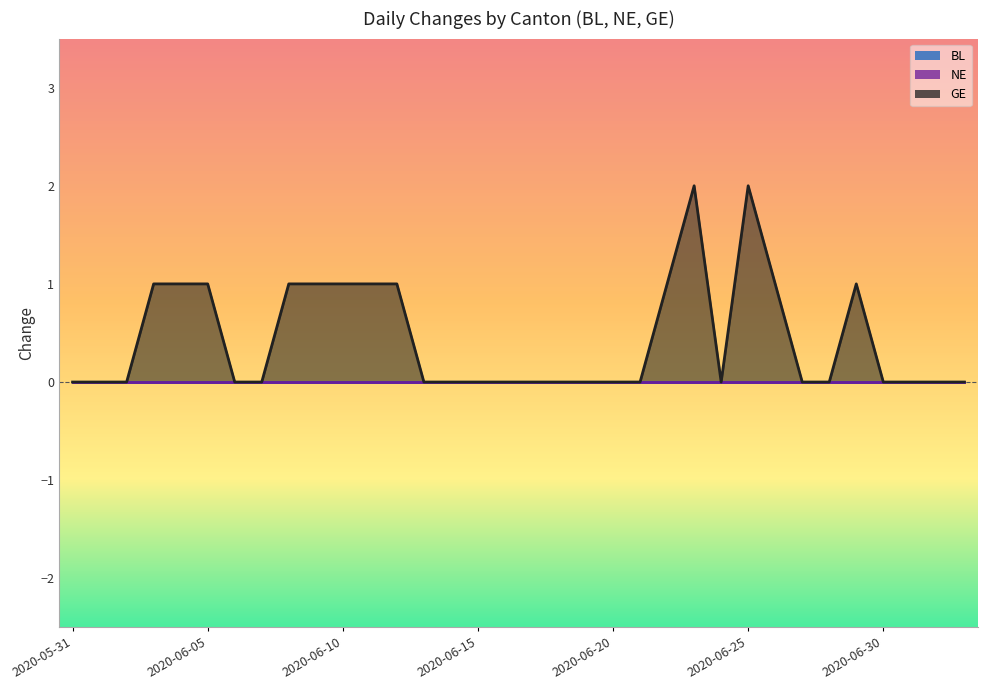

At how many categories does at least one series exceed 0?

13